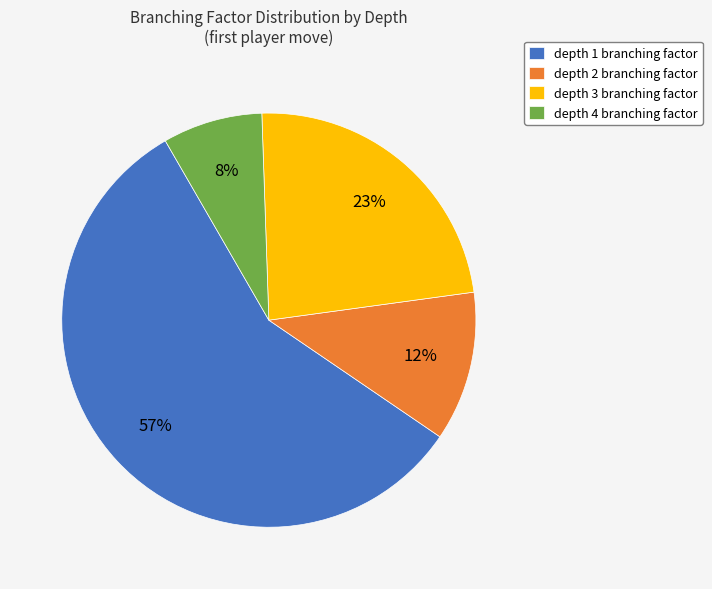

How many segments does this pie chart have?

4